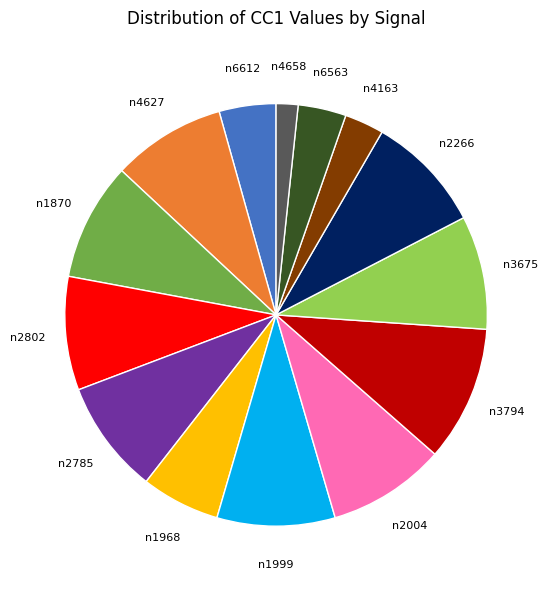

Is n2266 the majority of the pie?

No